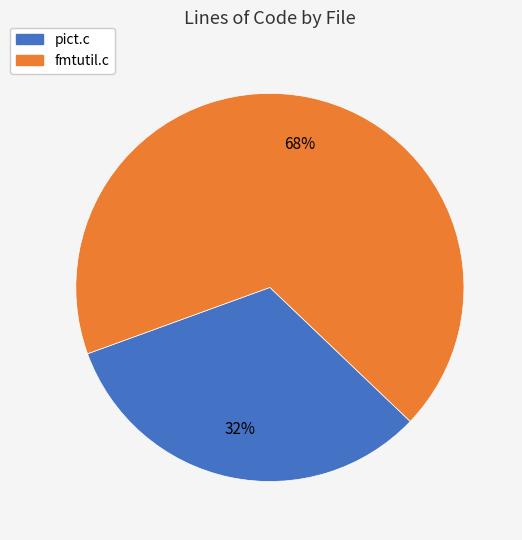

Approximately how many times larger is the value at fmtutil.c compared to pict.c?

2.1